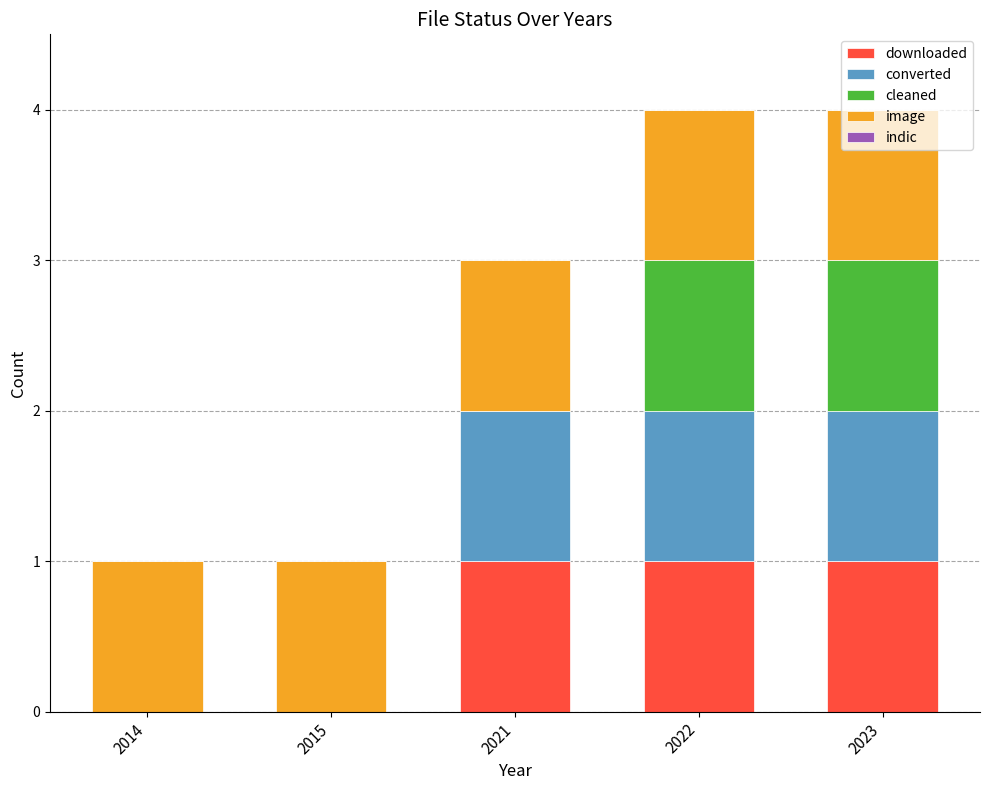

What is the sum of all downloaded values?

3